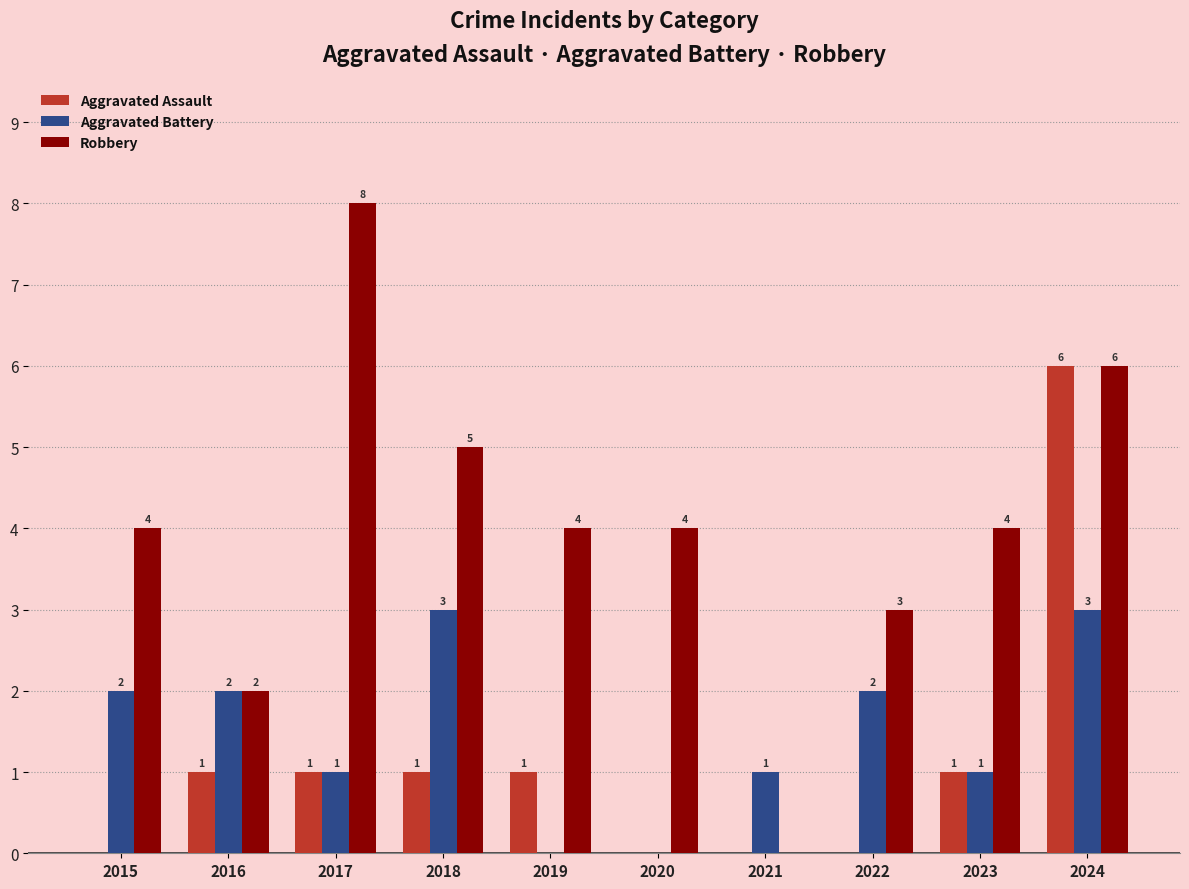

What is the average value of the Aggravated Battery series?

2